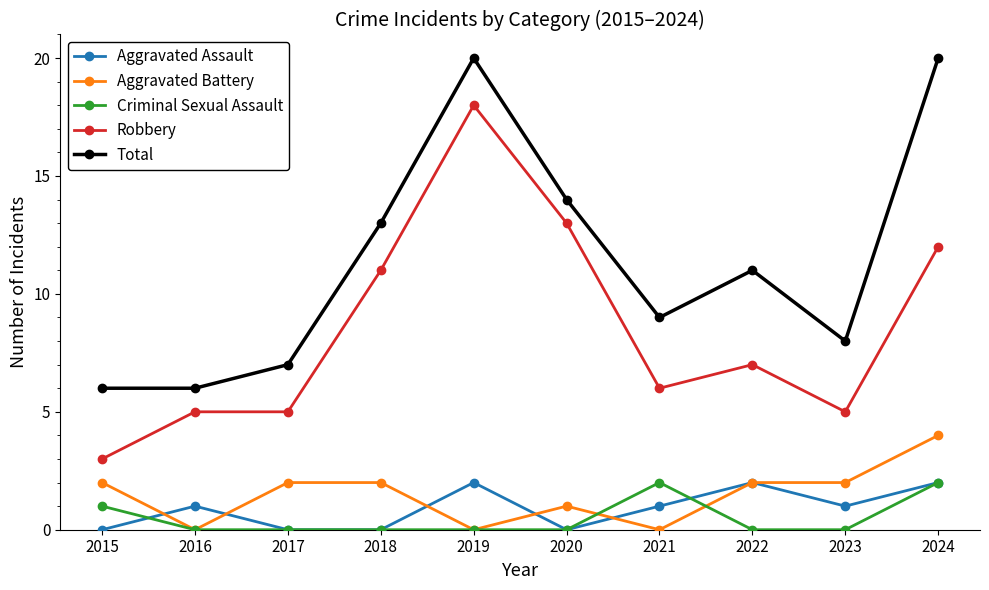

Reading left to right, list all the values displayed in this chart.

Aggravated Assault: 2015=0	2016=1	2017=0	2018=0	2019=2	2020=0	2021=1	2022=2	2023=1	2024=2
Aggravated Battery: 2015=2	2016=0	2017=2	2018=2	2019=0	2020=1	2021=0	2022=2	2023=2	2024=4
Criminal Sexual Assault: 2015=1	2016=0	2017=0	2018=0	2019=0	2020=0	2021=2	2022=0	2023=0	2024=2
Robbery: 2015=3	2016=5	2017=5	2018=11	2019=18	2020=13	2021=6	2022=7	2023=5	2024=12
Total: 2015=6	2016=6	2017=7	2018=13	2019=20	2020=14	2021=9	2022=11	2023=8	2024=20